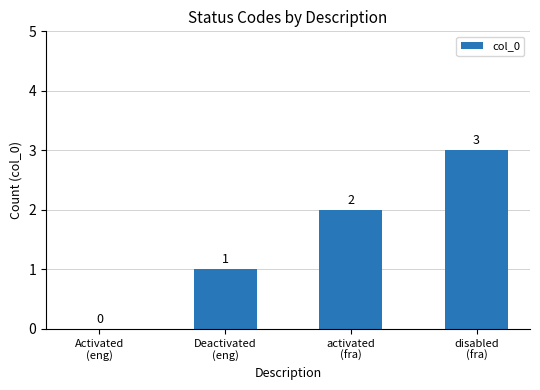

The value at Deactivated
(eng) is 2. True or false?

False